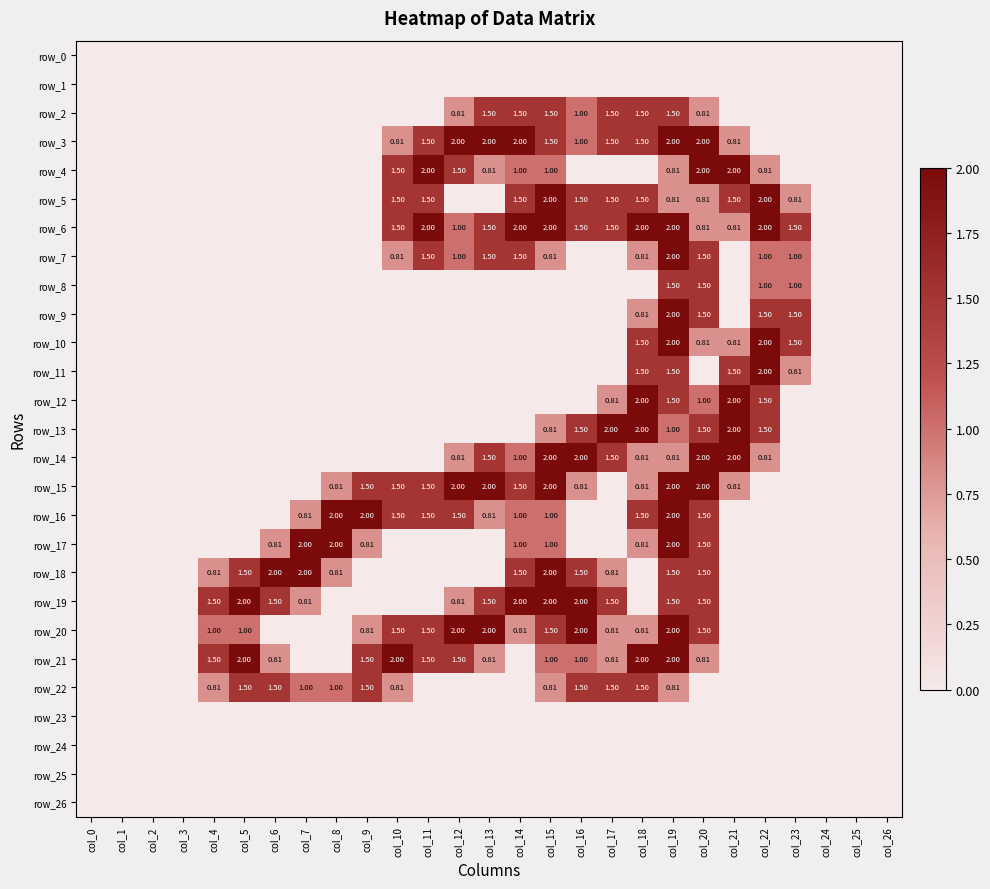

Is the value of row_26 at col_26 greater than the value of row_24 at col_22?

No